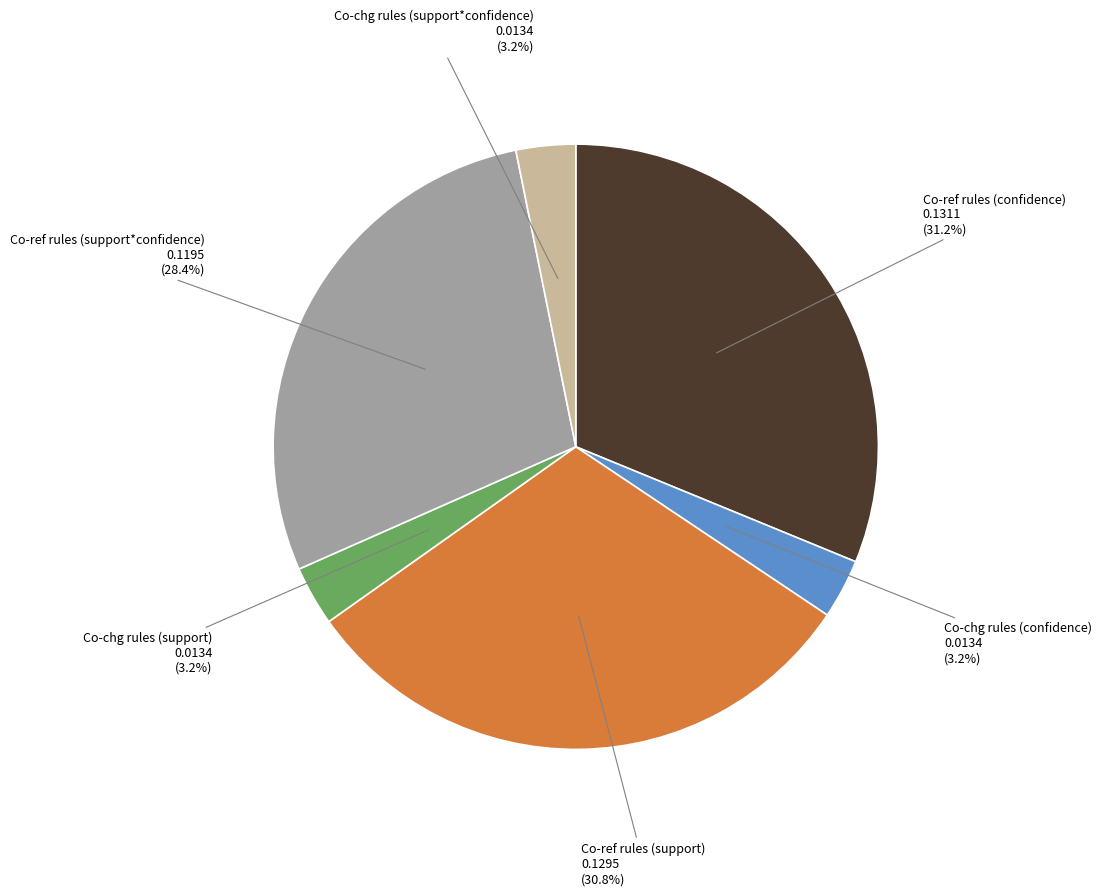

Combined, do Co-ref rules (support*confidence) and Co-chg rules (support*confidence) account for over 50%?

No